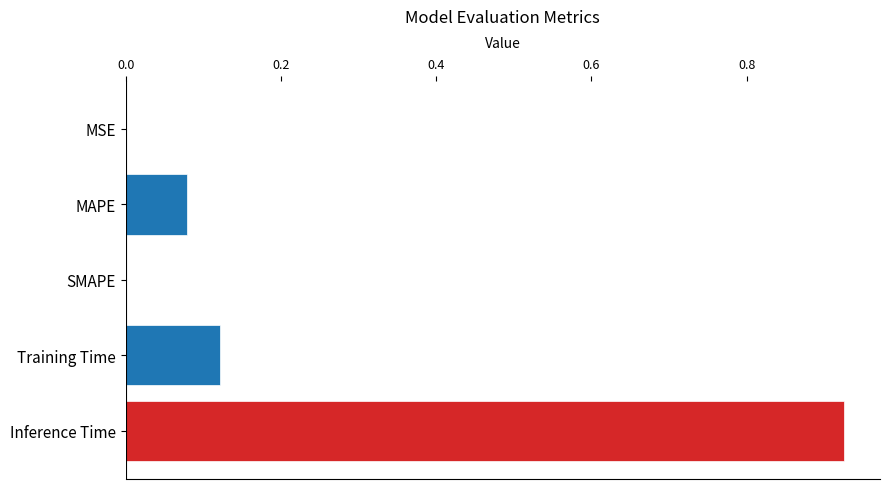

Which category has the highest value across all series?

Inference Time